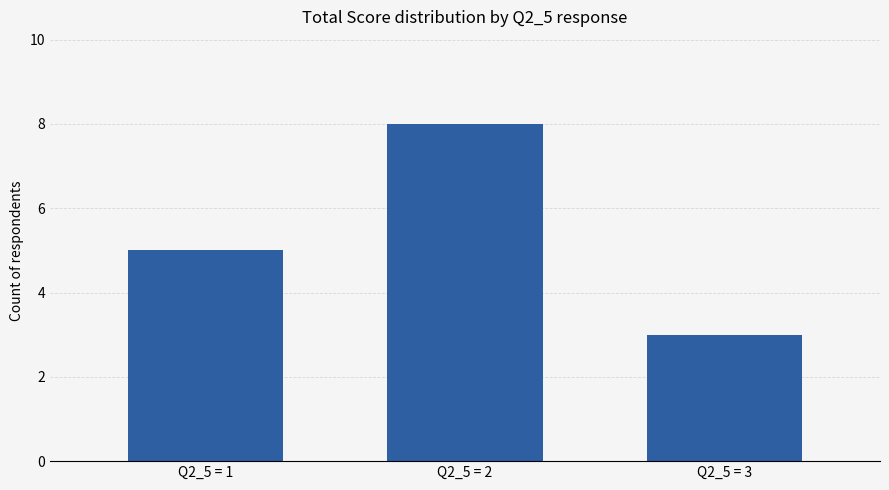

List the labels in order of value, largest first.

Q2_5 = 2, Q2_5 = 1, Q2_5 = 3